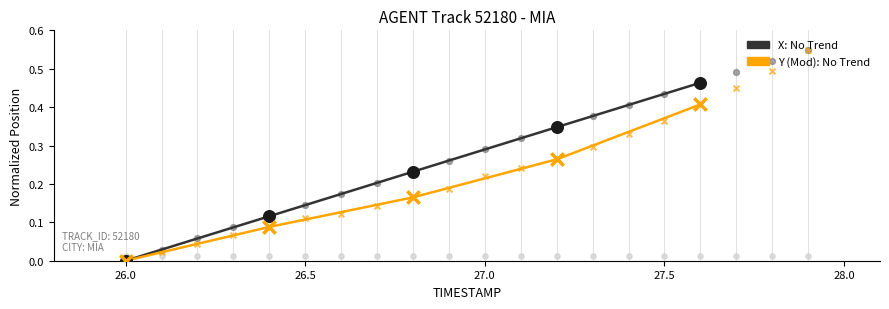

At how many categories does at least one series exceed 0?

19